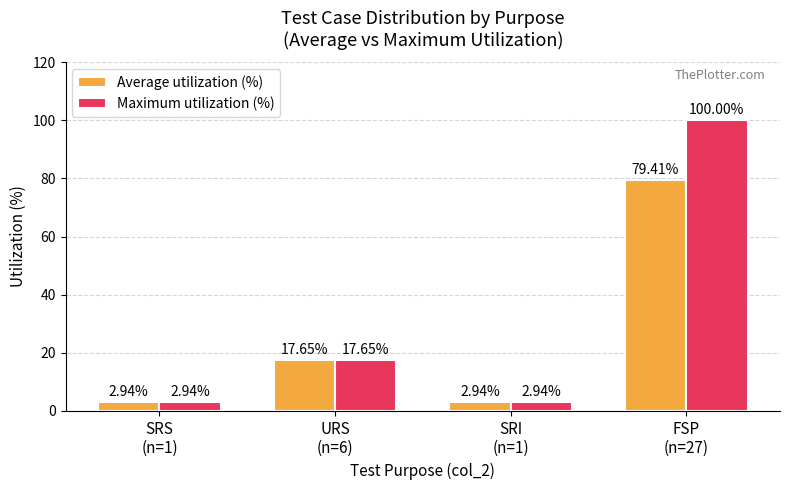

How many bars are there in each group?

2